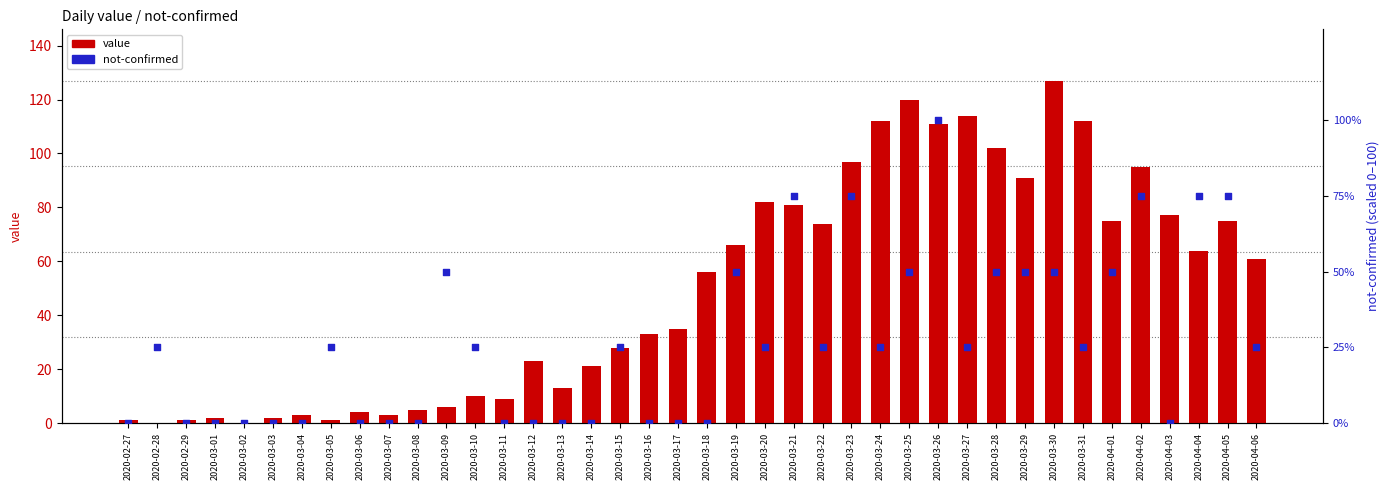

Which series reaches the maximum Y coordinate?

value